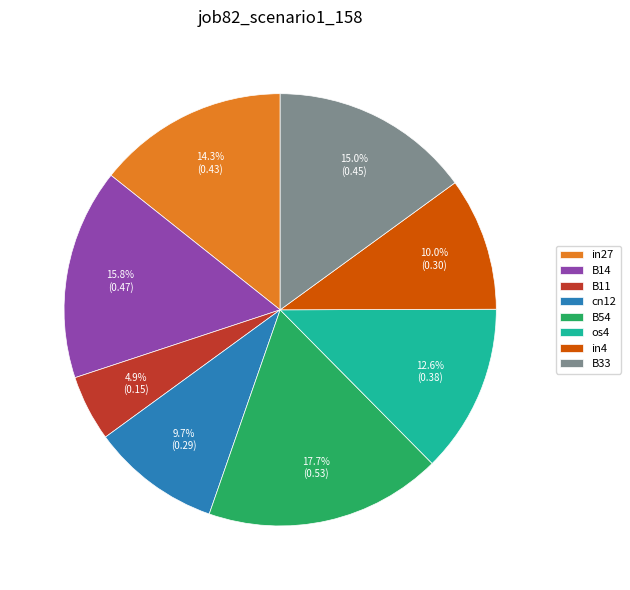

Is there any slice that represents more than half of the pie?

No